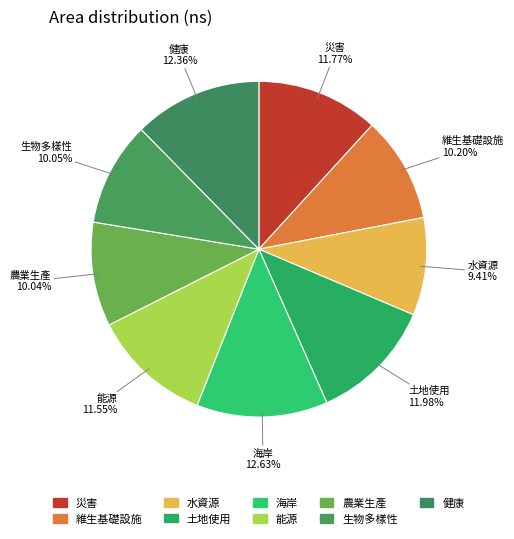

How many slices are in this pie chart?

9